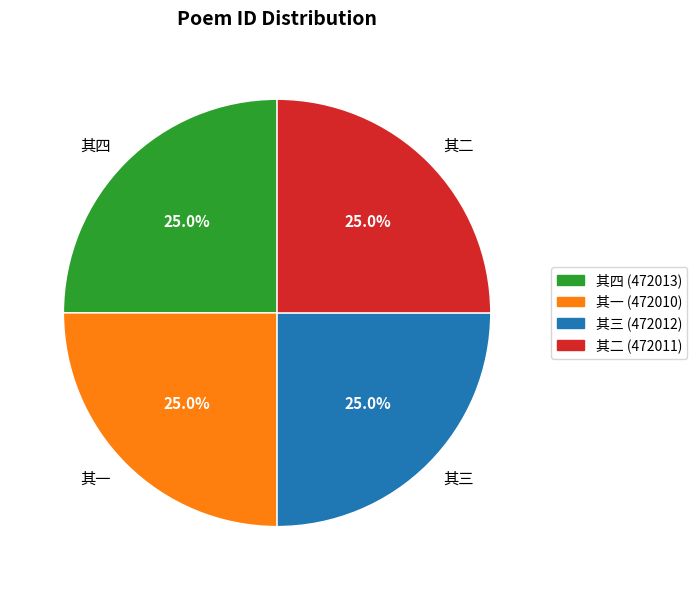

To the nearest percent, what is the average slice percentage?

25%